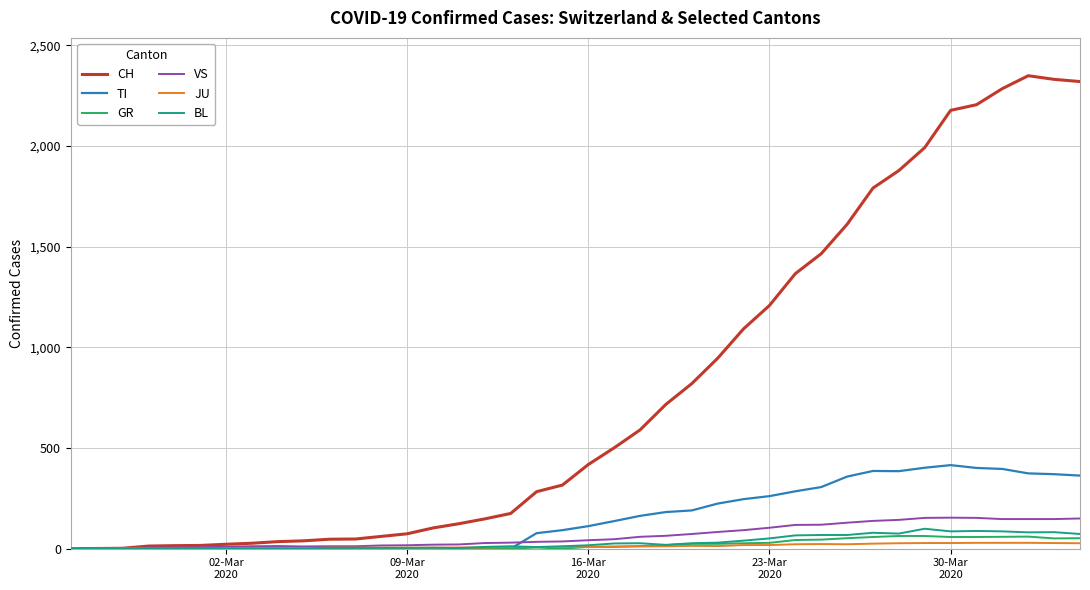

Which series has the largest total across all categories?

CH